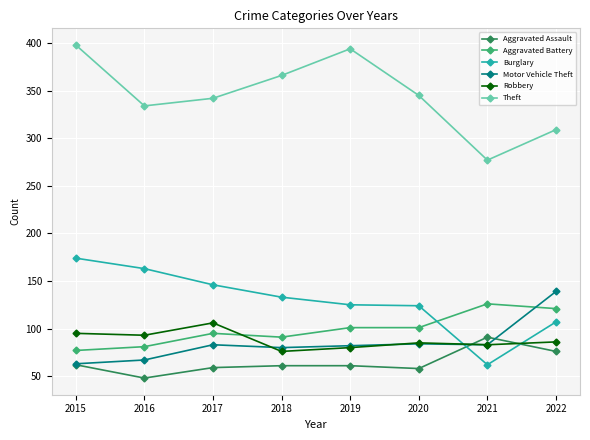

How many categories are shown in the chart?

8